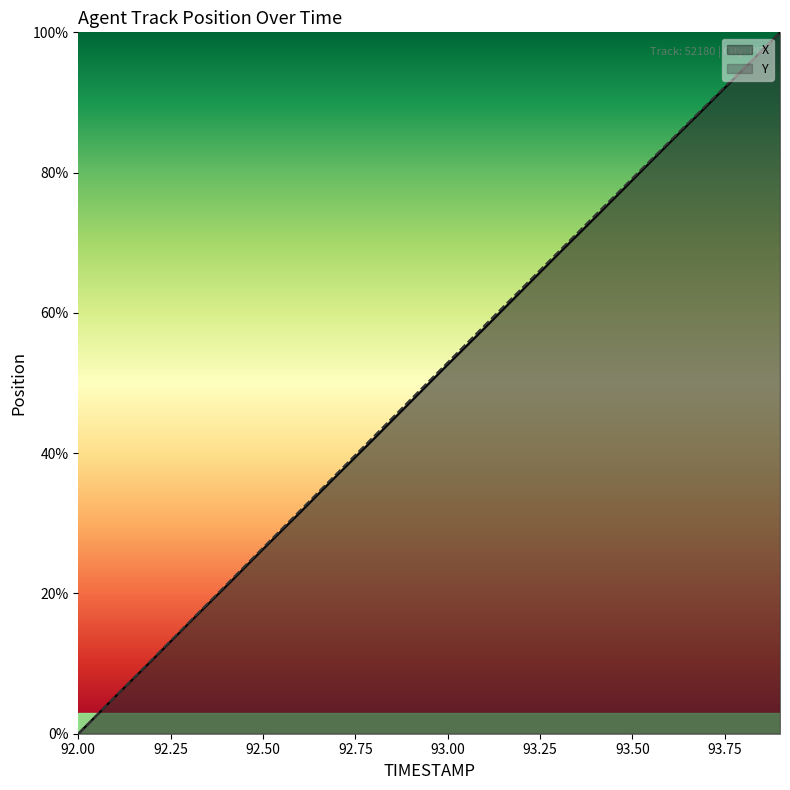

Which series changed the most between 92.3 and 93.7?

Y